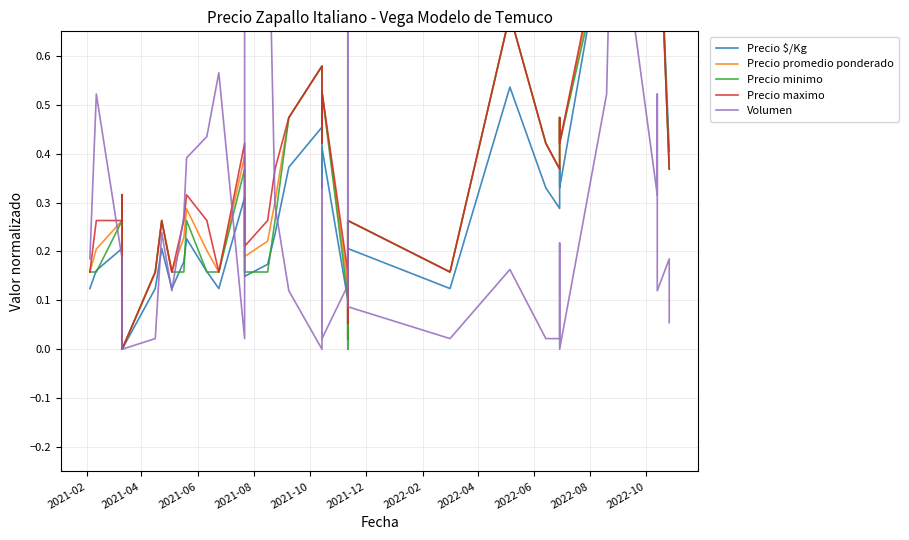

Is the value of Precio promedio ponderado at 34 greater than the value of Precio $/Kg at 15?

Yes